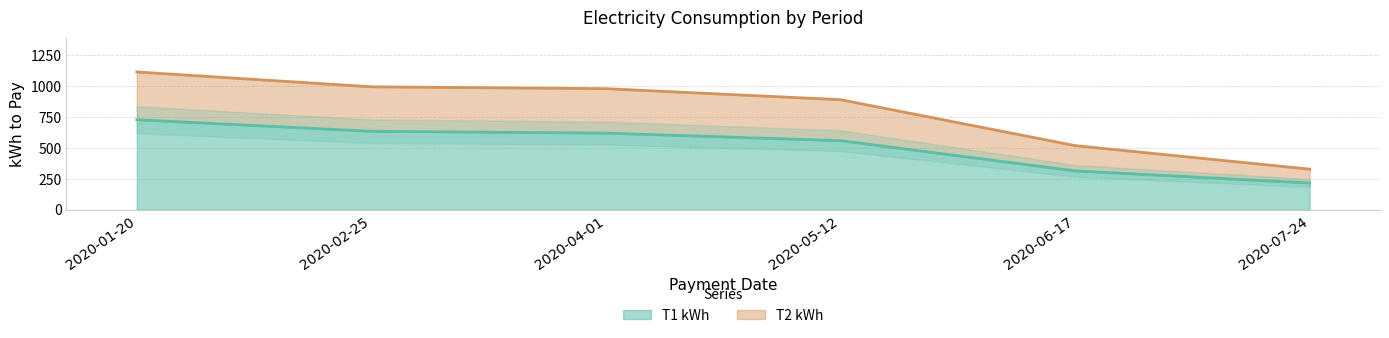

What is the difference between the T2 kWh values at 2020-02-25 and 2020-04-01?

15